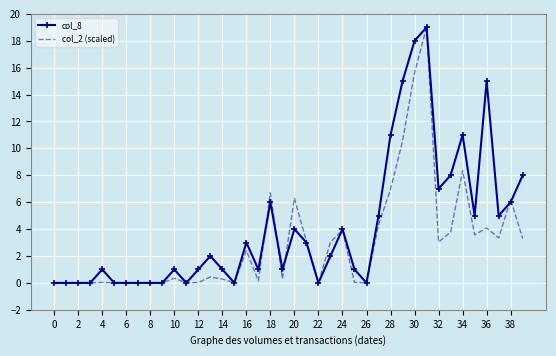

What is the maximum value for col_8?

19.0